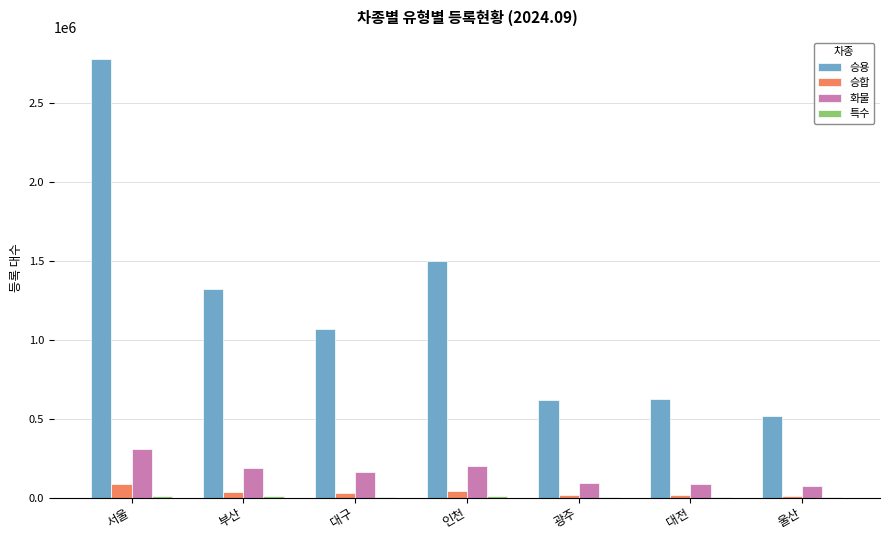

Between 부산 and 울산, which series saw the biggest shift?

승용